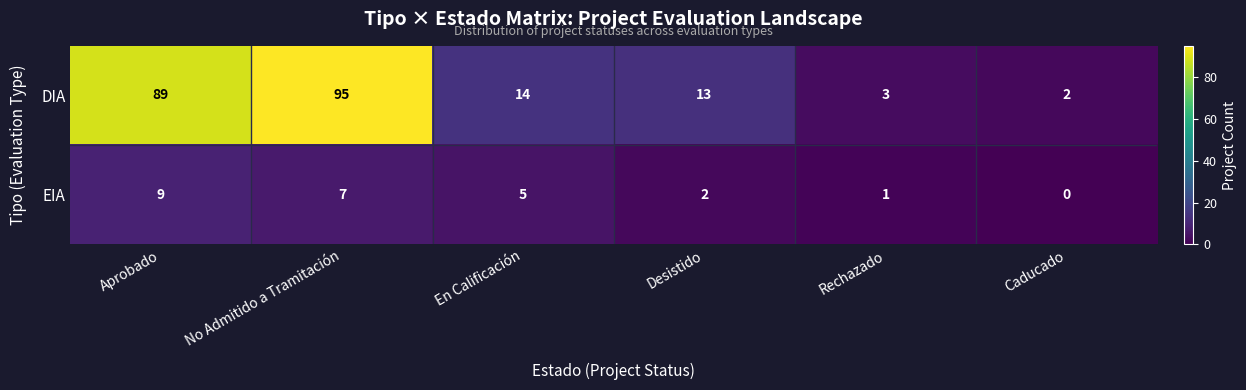

Is it true that DIA equals 13 at Desistido?

True